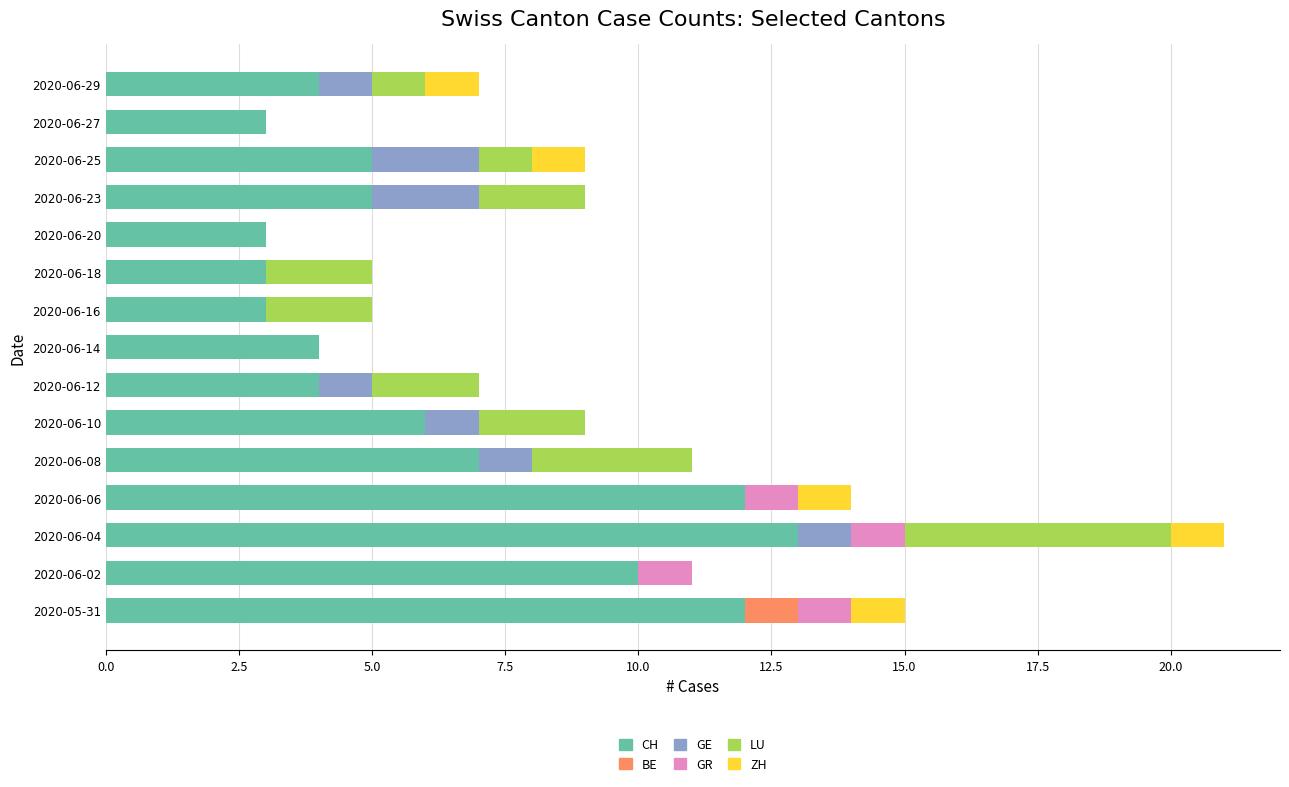

What is the sum of all CH values?

94